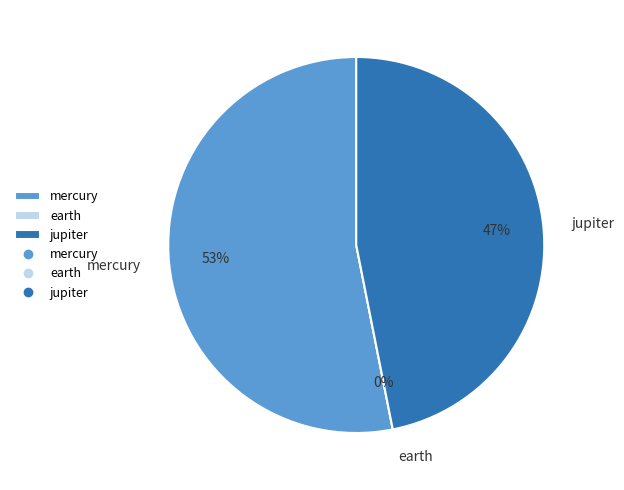

To the nearest percent, what is the difference between the earth and jupiter slice percentages?

47%